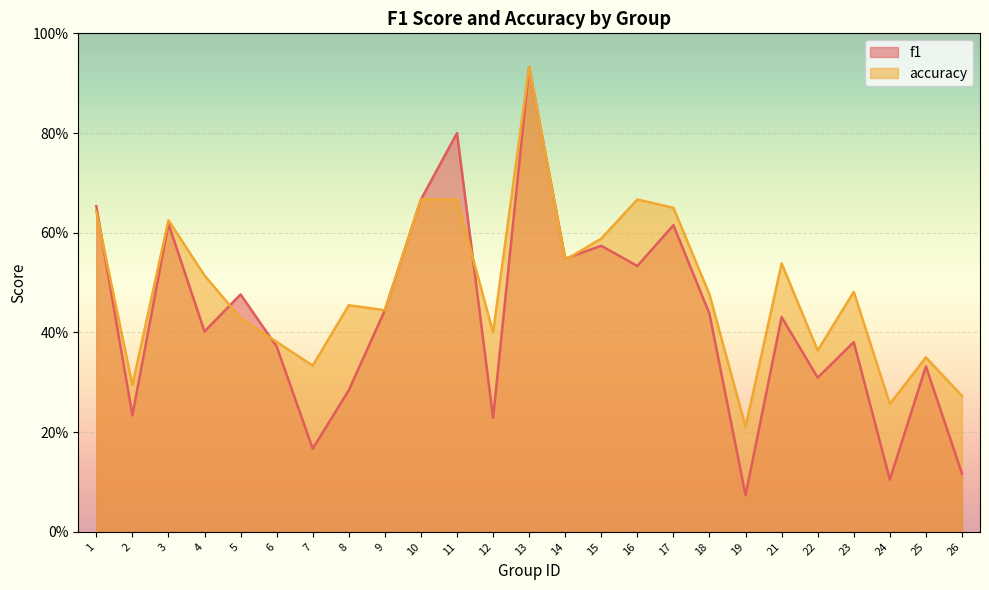

True or false: accuracy and f1 intersect in this chart.

True